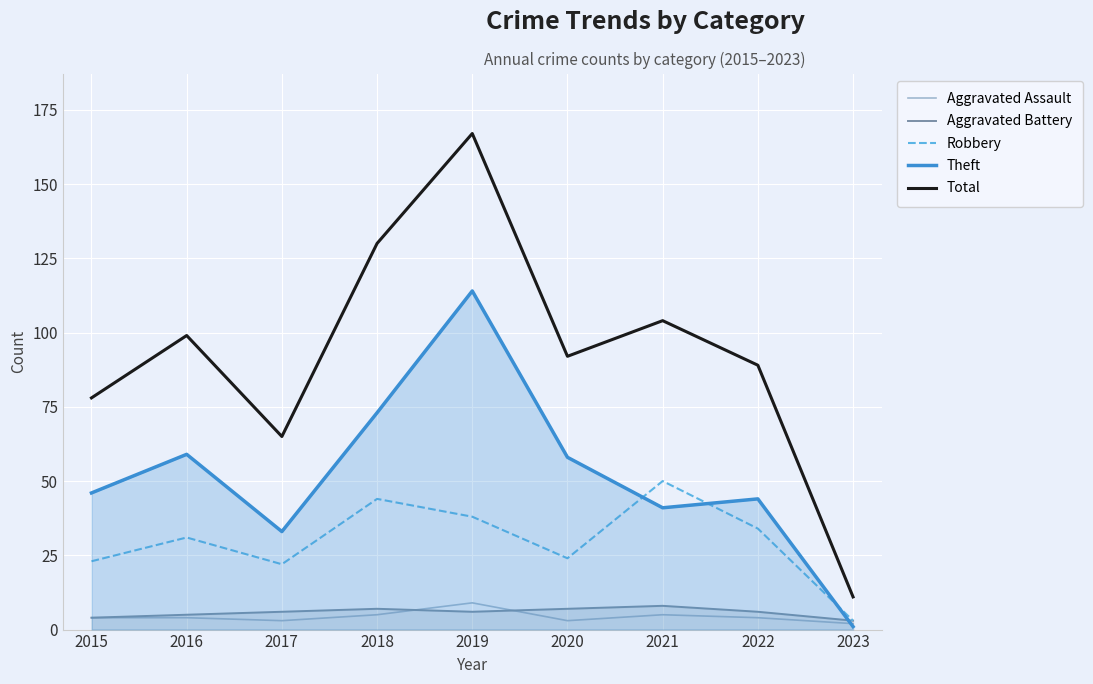

Is the value of Aggravated Assault at 2023 greater than the value of Aggravated Battery at 2019?

No